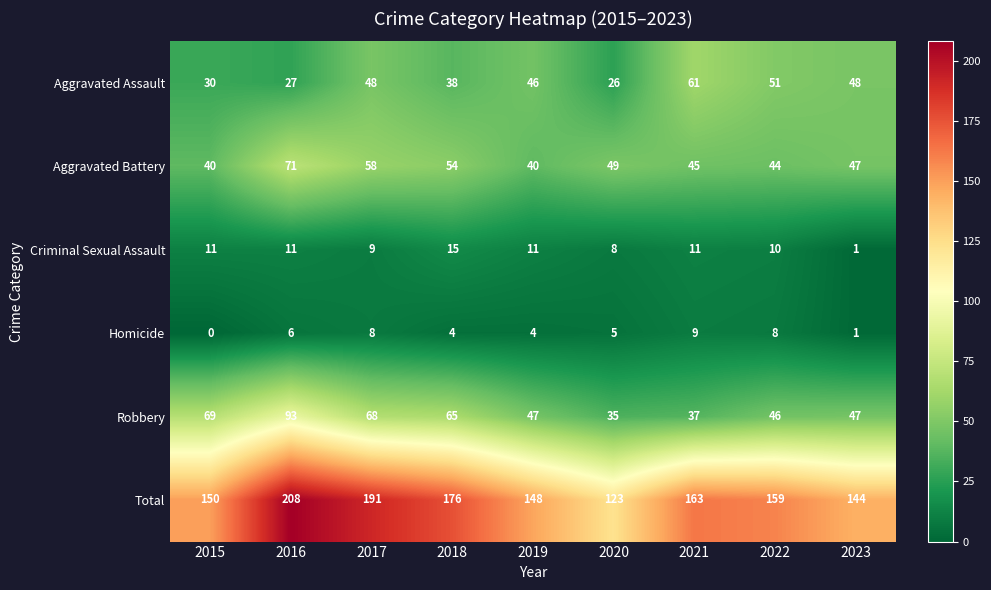

Read the Aggravated Battery value at 2020.

49